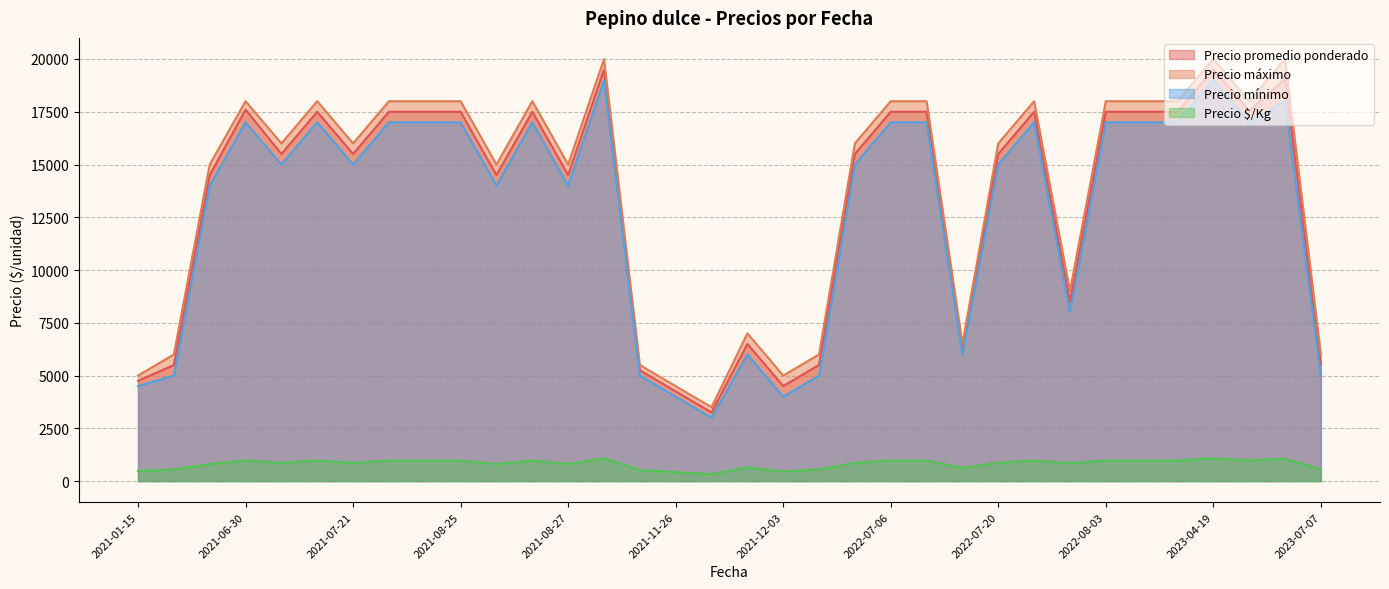

Which category has the highest value in the Precio mínimo series?

2023-04-19